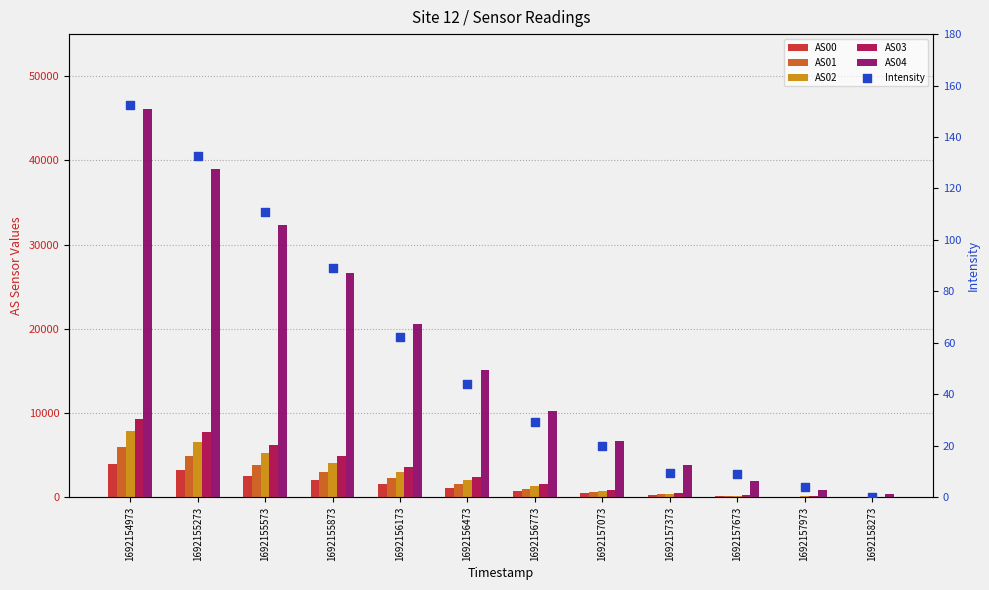

What is the total value across all series at 1692157973?

1194.1